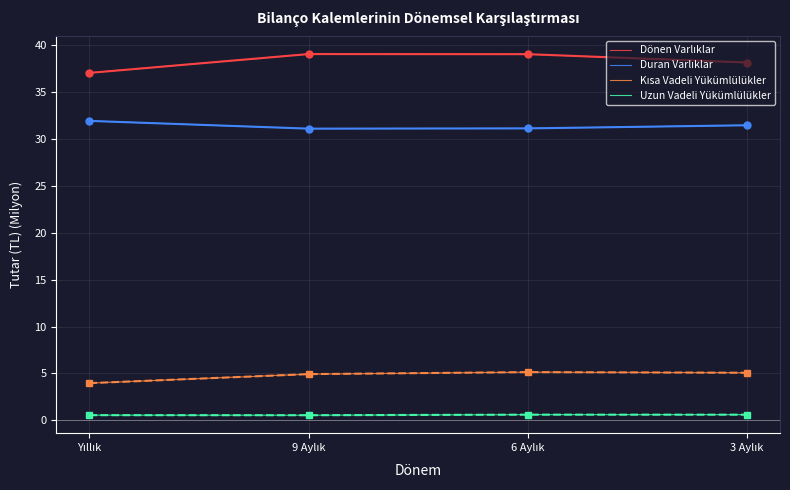

What is the maximum value for Kısa Vadeli Yükümlülükler?

5.1